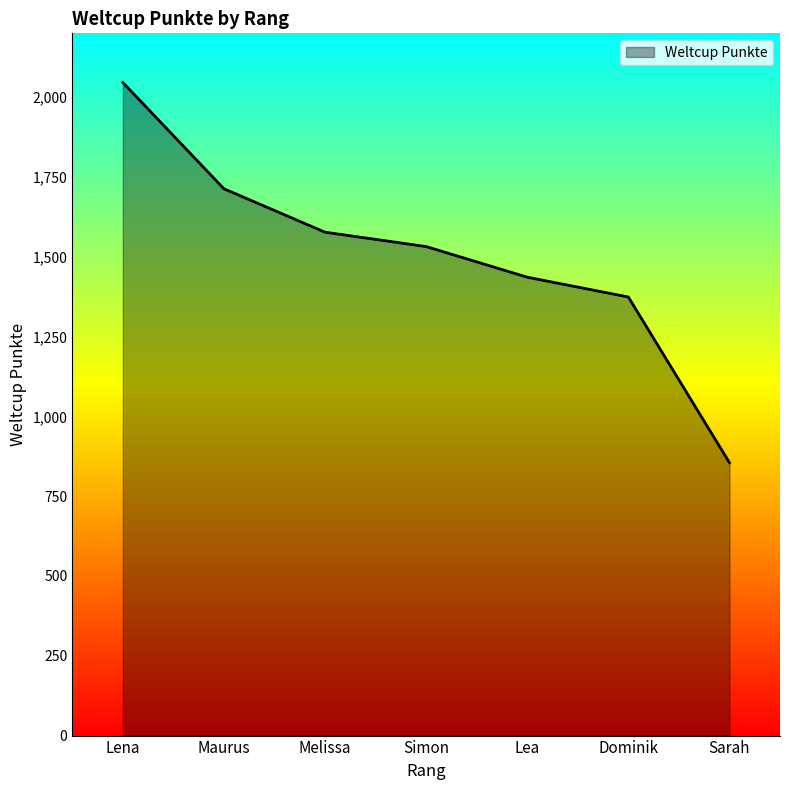

Reading right to left, transcribe all the data shown in this chart.

855	1374	1436	1532	1577	1713	2046